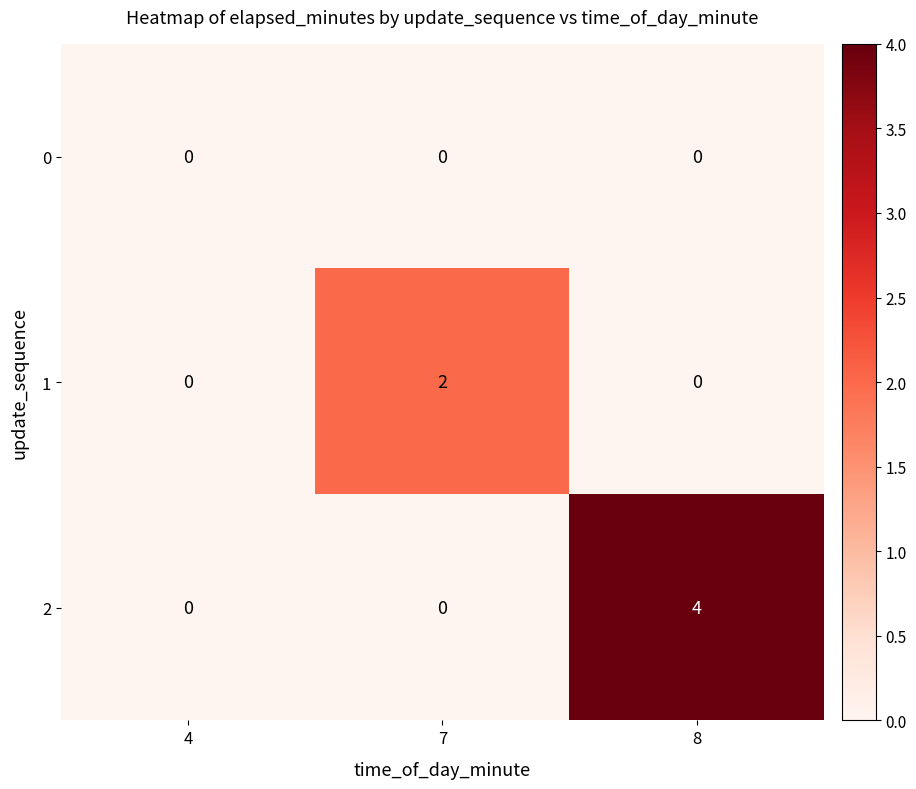

List the series in order of their overall mean, highest first.

2, 1, 0